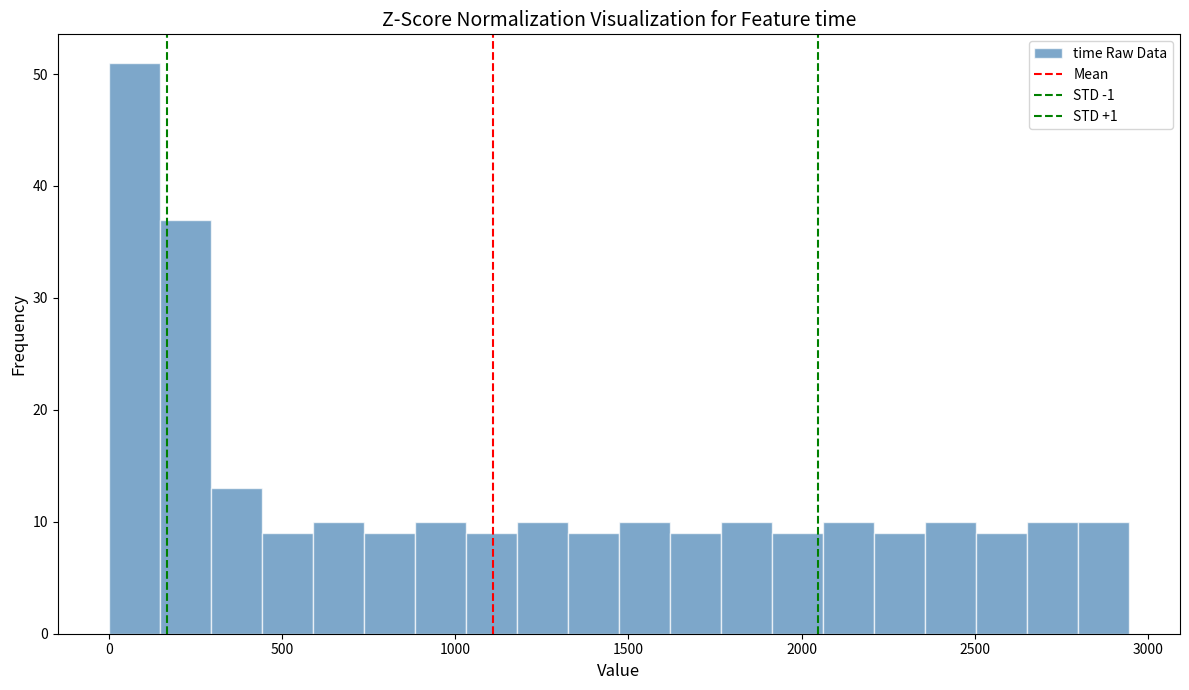

Read against the x-axis, roughly where is the centre of the tallest bar?

50